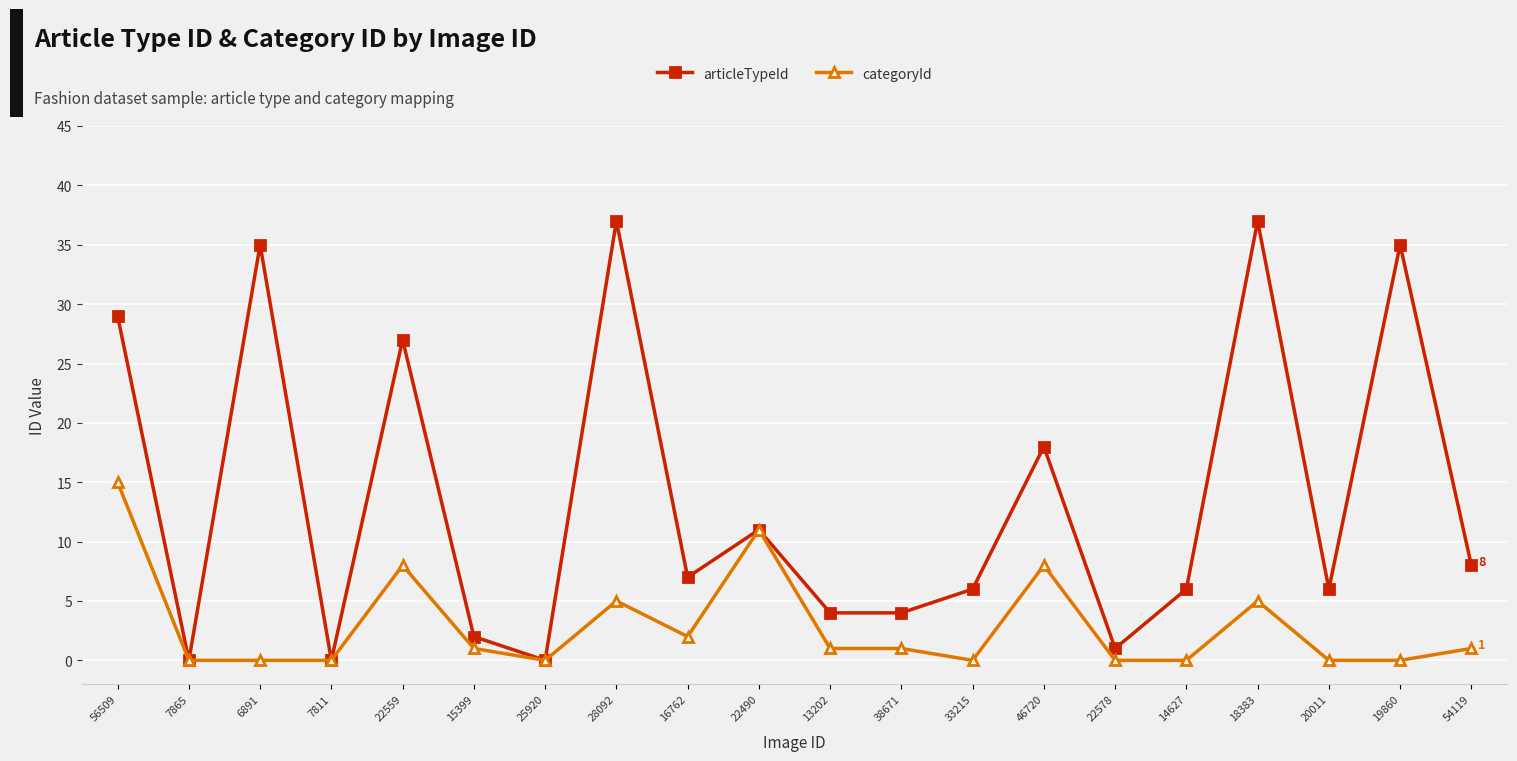

The articleTypeId series shows -19 at 7811. True or false?

False